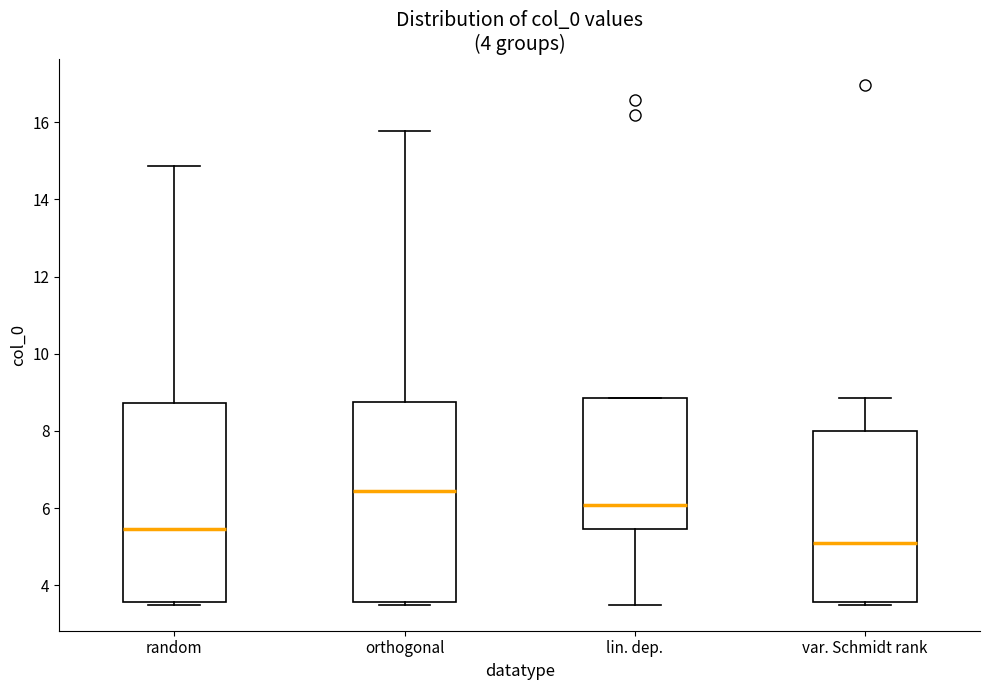

Which box's median line is the lowest?

var. Schmidt rank